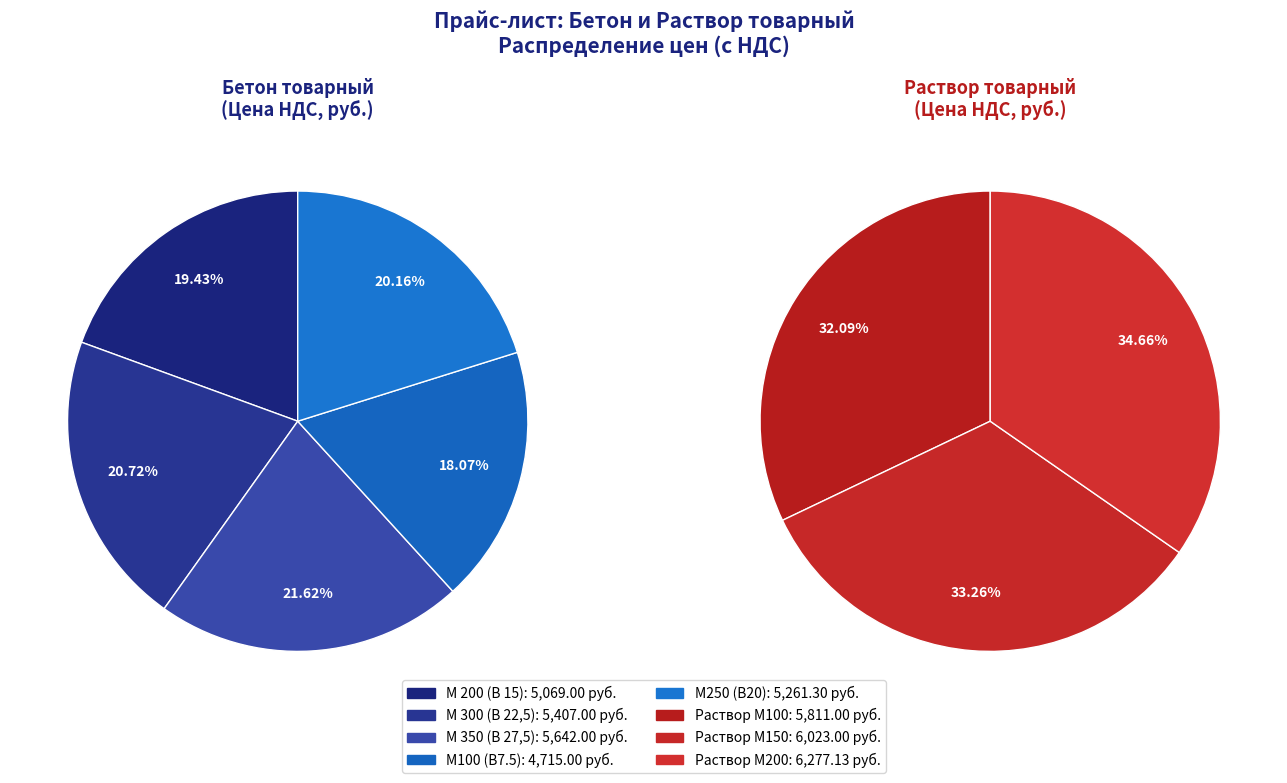

How much of the chart is everything except М100 (В7.5)?

89.3%